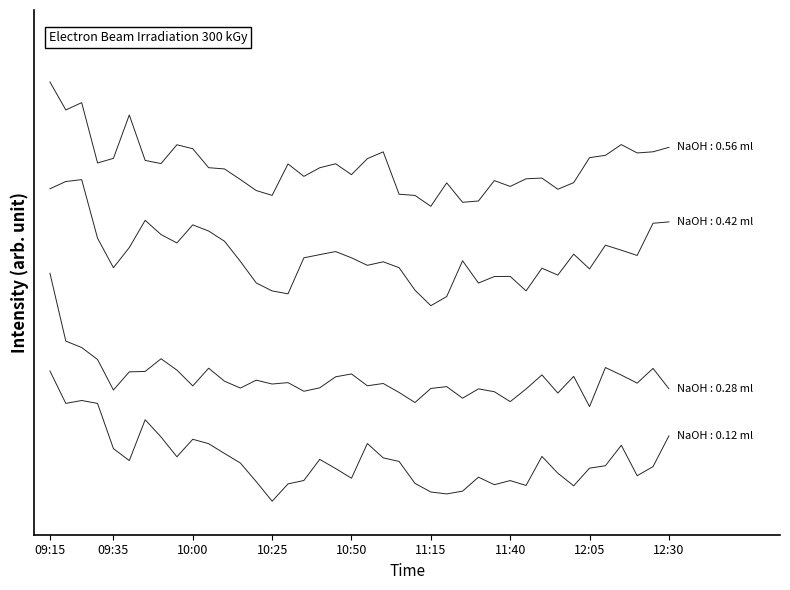

At which category is the sum across all series the highest?

09:15